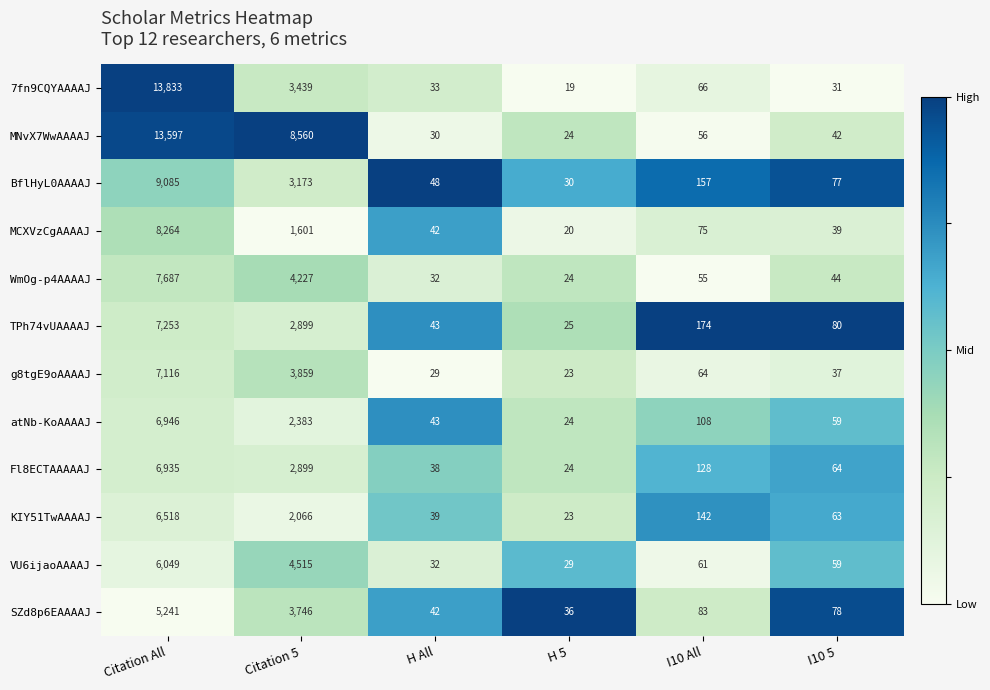

What is the difference between the second highest and minimum values in the MNvX7WwAAAAJ series?

8536